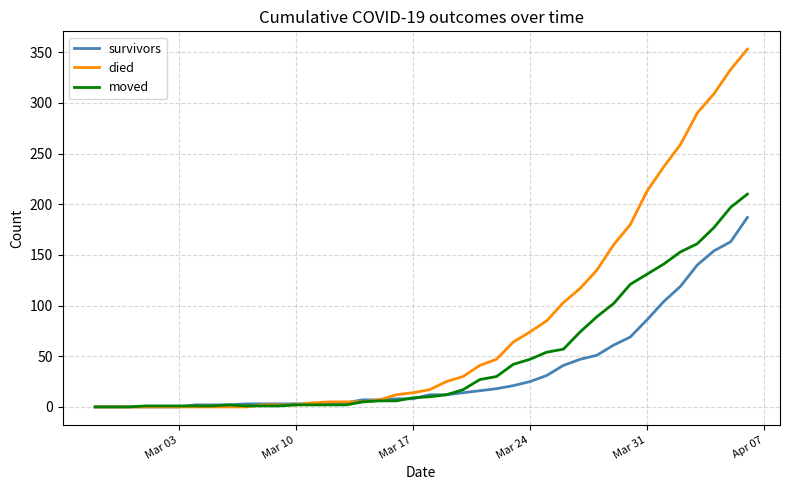

What is the maximum value for died?

353